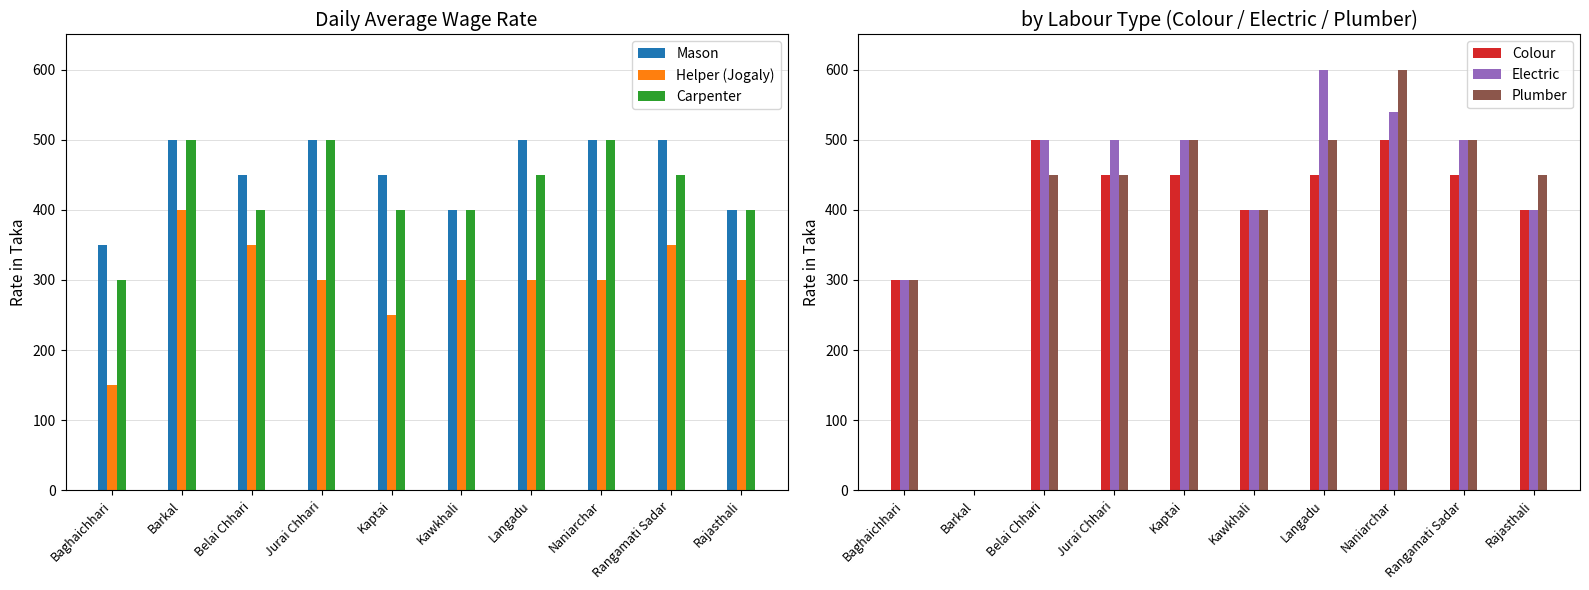

What is the label of the 6th bar from the right?

Kaptai